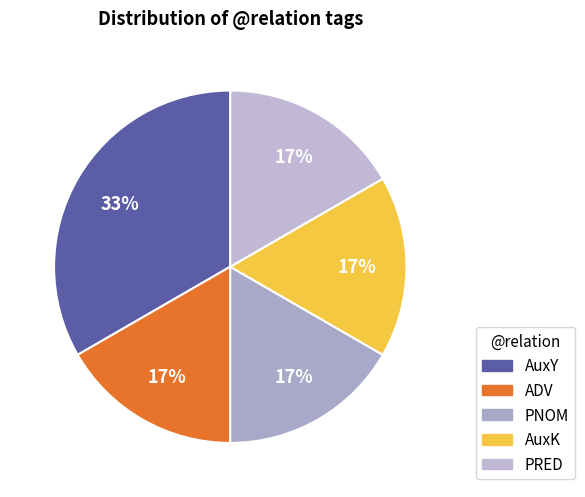

To the nearest percent, what is the average slice percentage?

20%